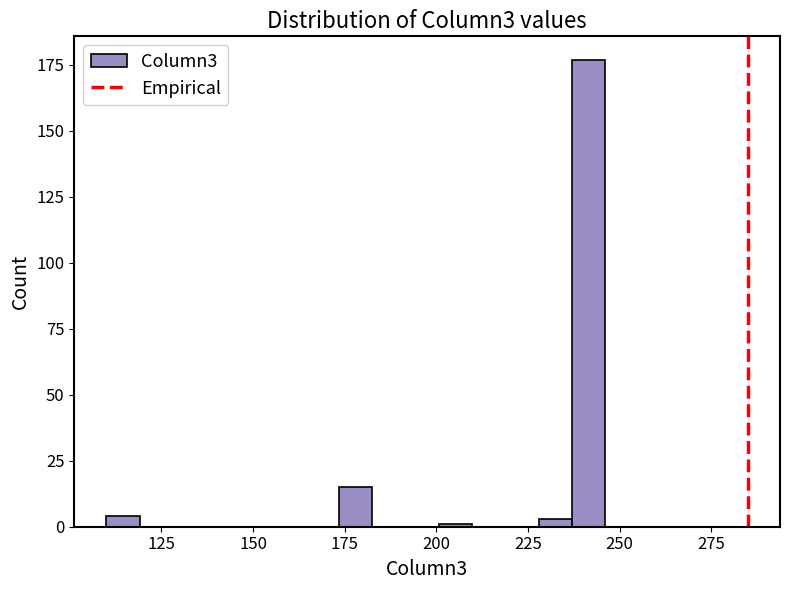

Around what value on the x-axis is the tallest bar? Give the approximate position of its centre, as read against the axis.

240